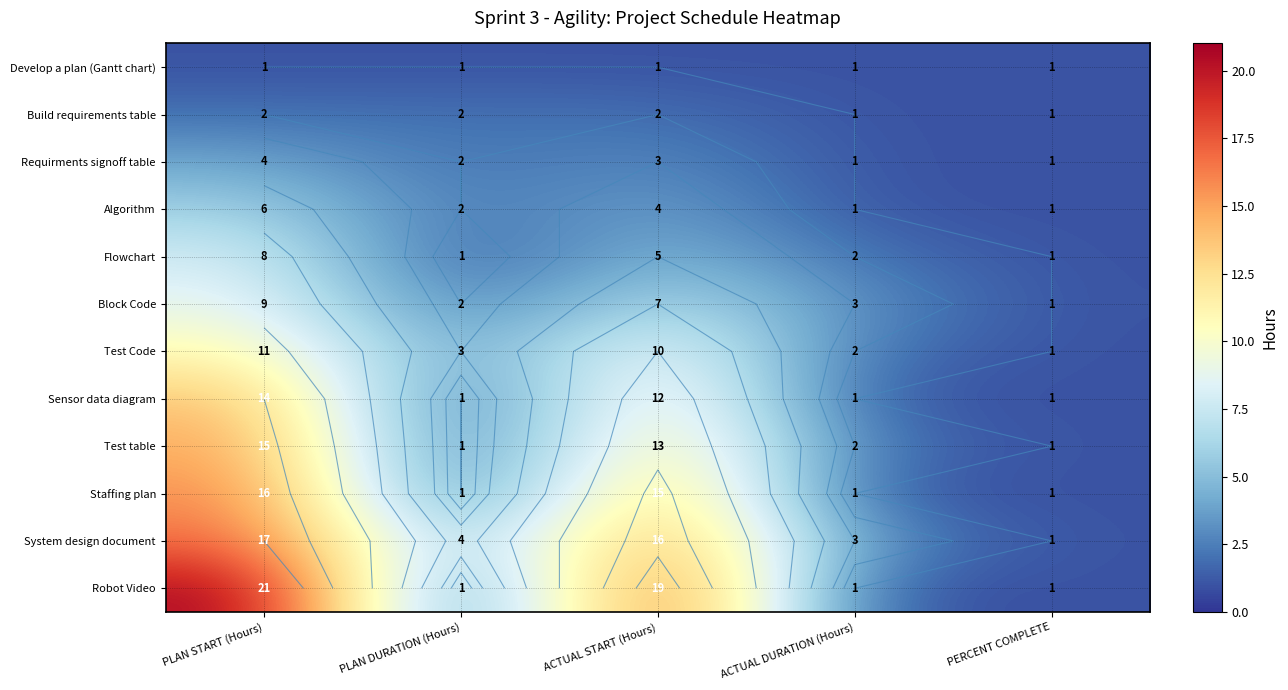

At how many categories does at least one series exceed 10?

2